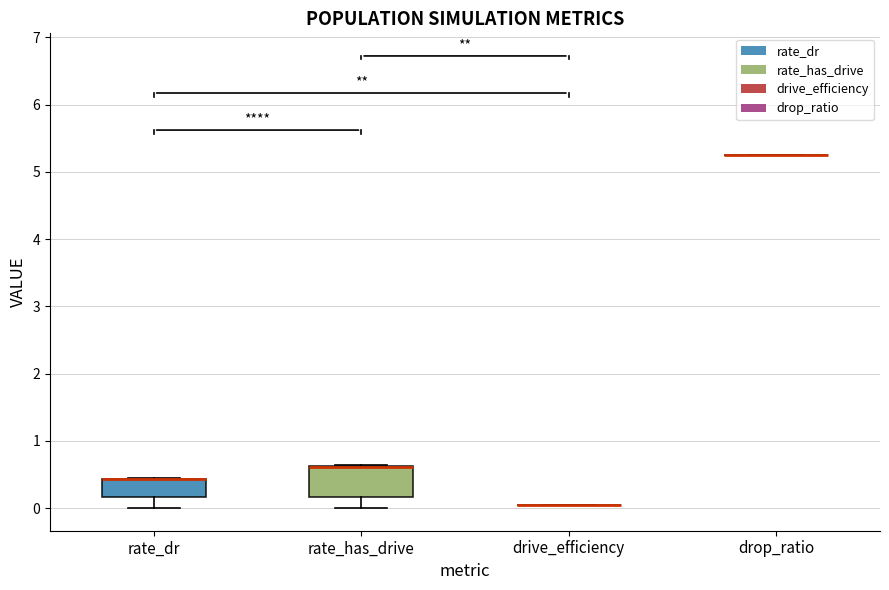

Reading left to right, transcribe this box plot: for each box, give where its median line is, the range the box spans, and where its two whiskers end, as read against the y-axis. The values are not printed on the chart, so give them approximately, as read against the axis.

rate_dr: median 0.4 (drawn on the box's upper edge), box 0.2 to 0.4, whiskers 0.0 to 0.4
rate_has_drive: median 0.6 (drawn on the box's upper edge), box 0.2 to 0.6, whiskers 0.0 to 0.6
drive_efficiency: box collapsed to a line at 0.1, whiskers 0.1 to 0.1
drop_ratio: box collapsed to a line at 5.3, whiskers 5.3 to 5.3